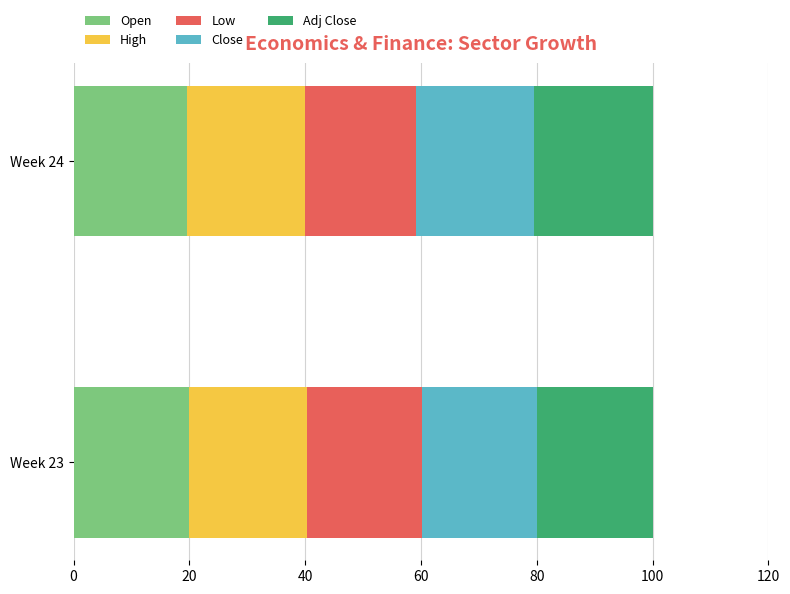

What is the sum of all Open values?

39.6